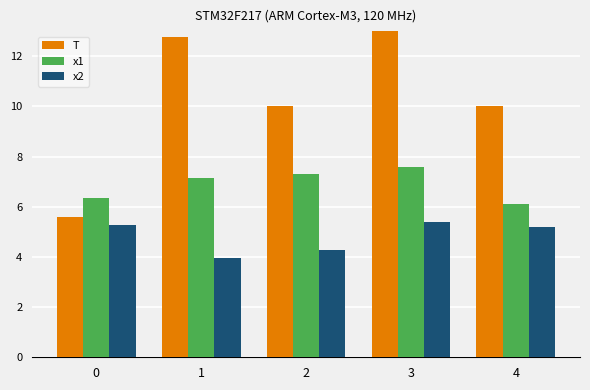

At which label does x1 first exceed 7?

1